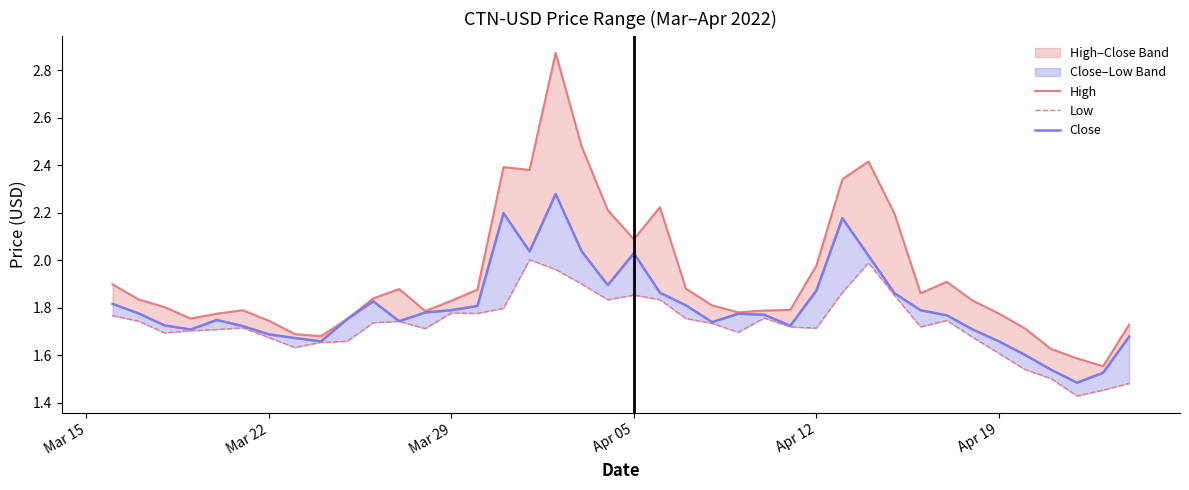

At how many categories does at least one series exceed 1?

40